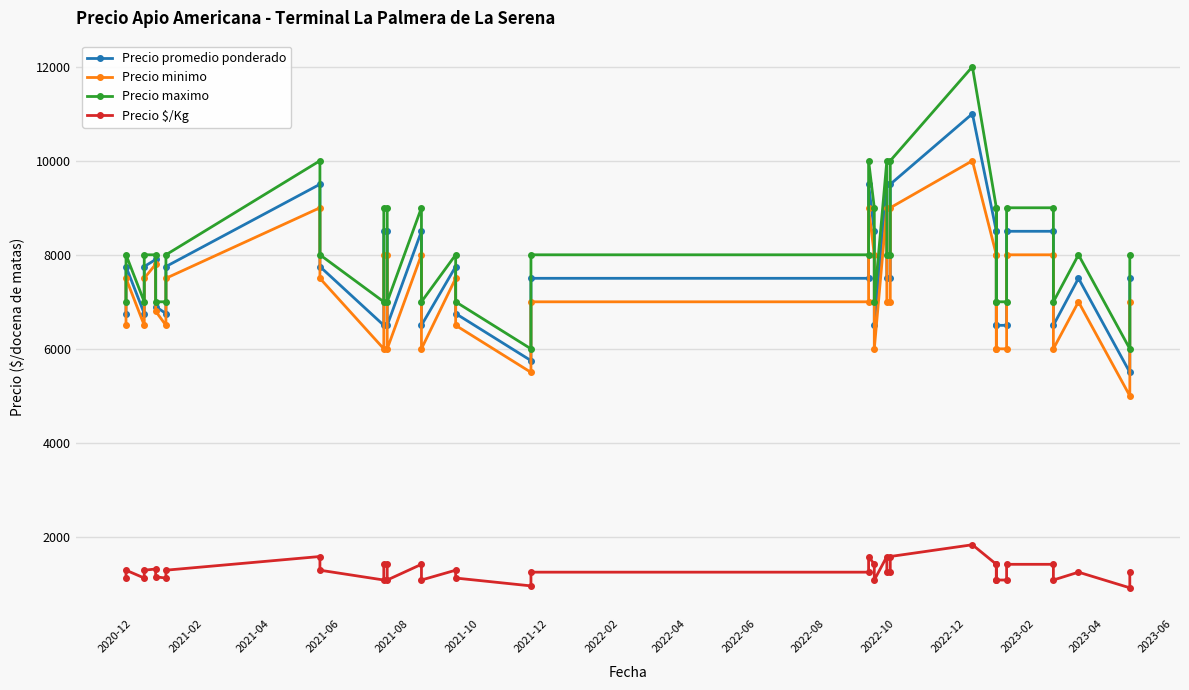

True or false: Precio minimo and Precio maximo intersect in this chart.

False